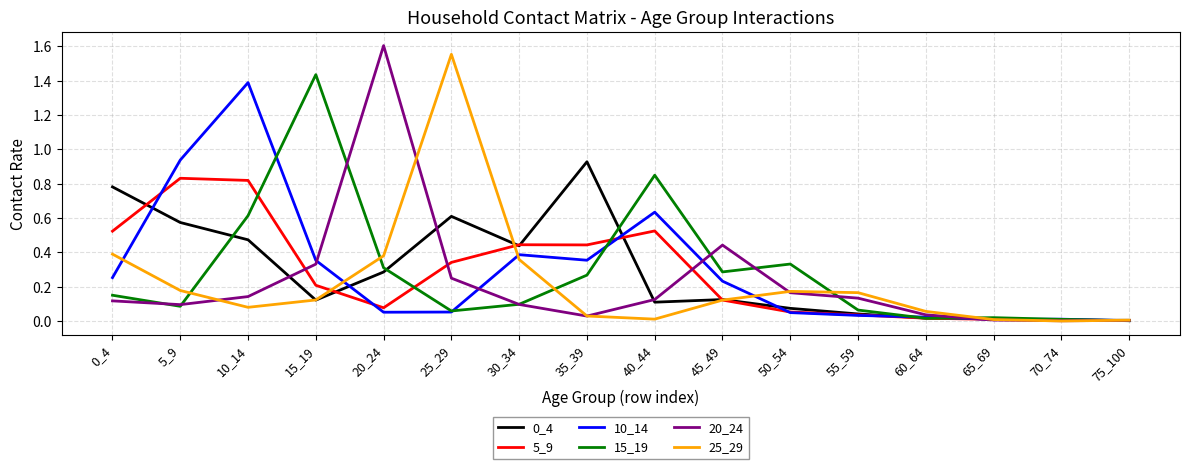

The 15_19 series shows 0.5 at 20_24. True or false?

False